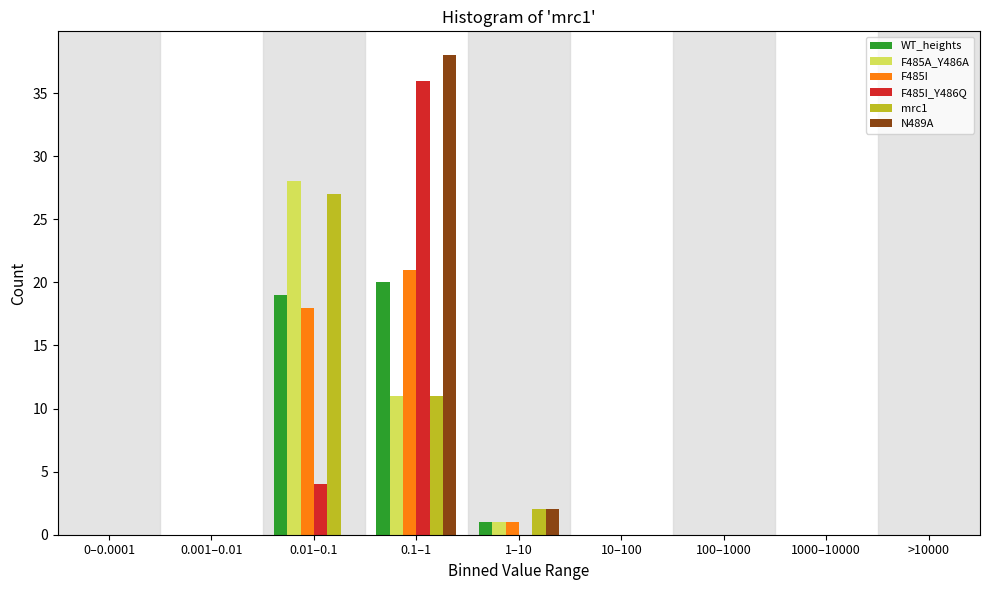

The value of WT_heights at 1000–10000 is 12. True or false?

False